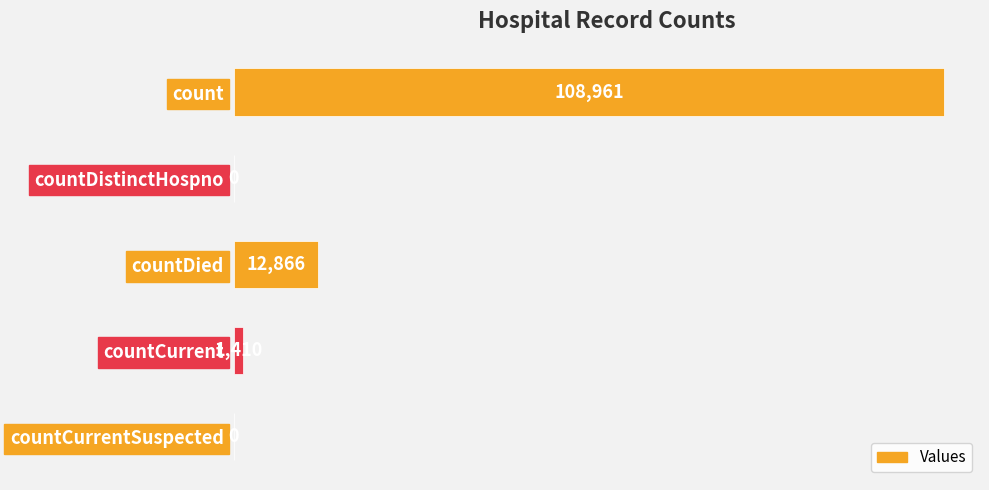

What is the sum of the values at countCurrent and count?

110371